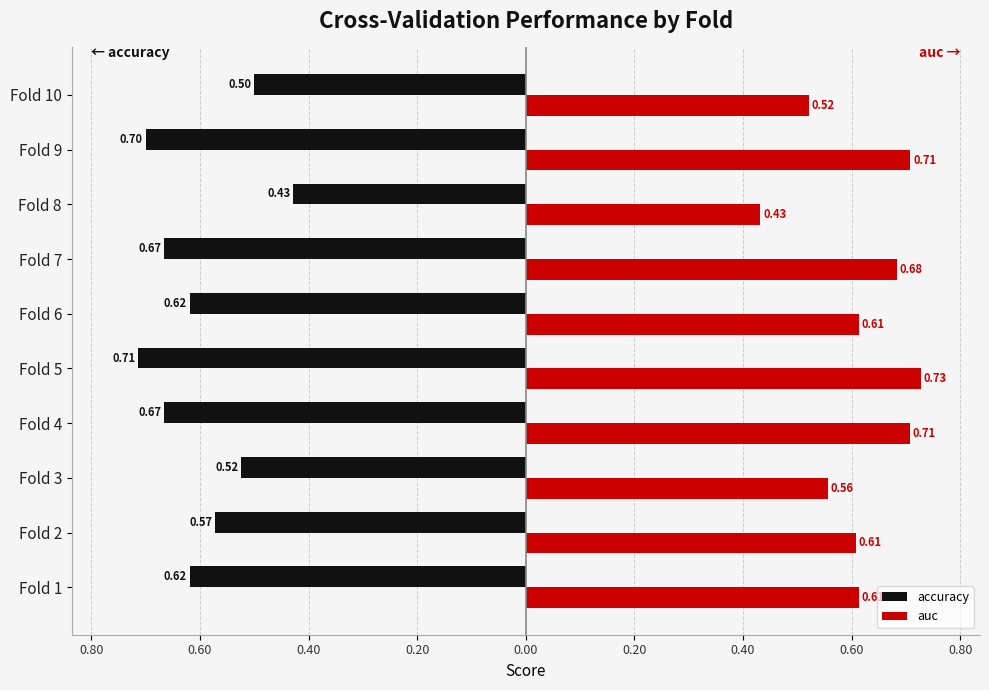

What are all the series names shown in the legend?

accuracy, auc